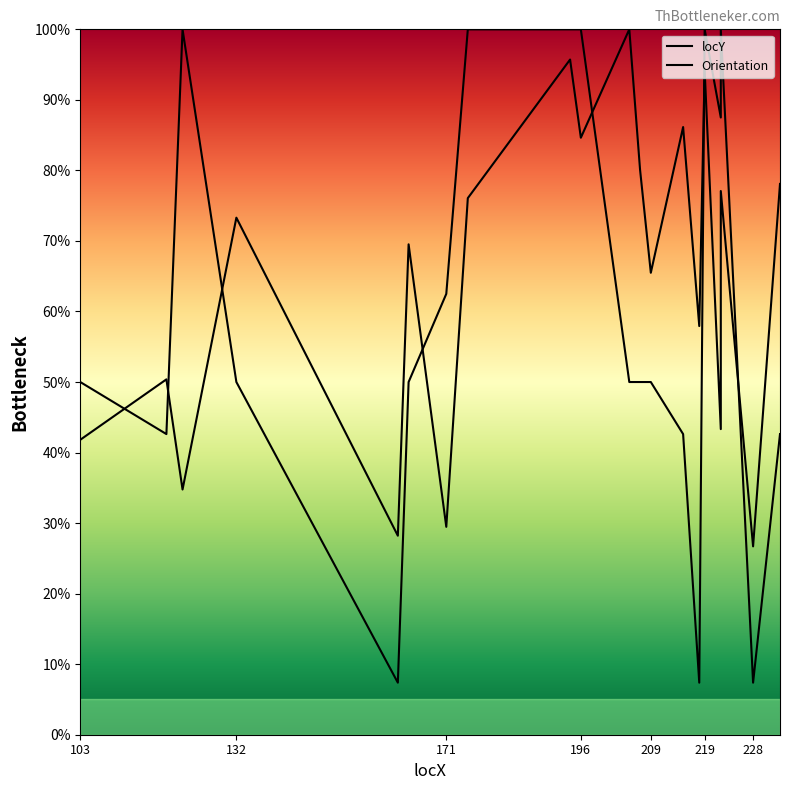

How many intersections are there between locY and Orientation?

7